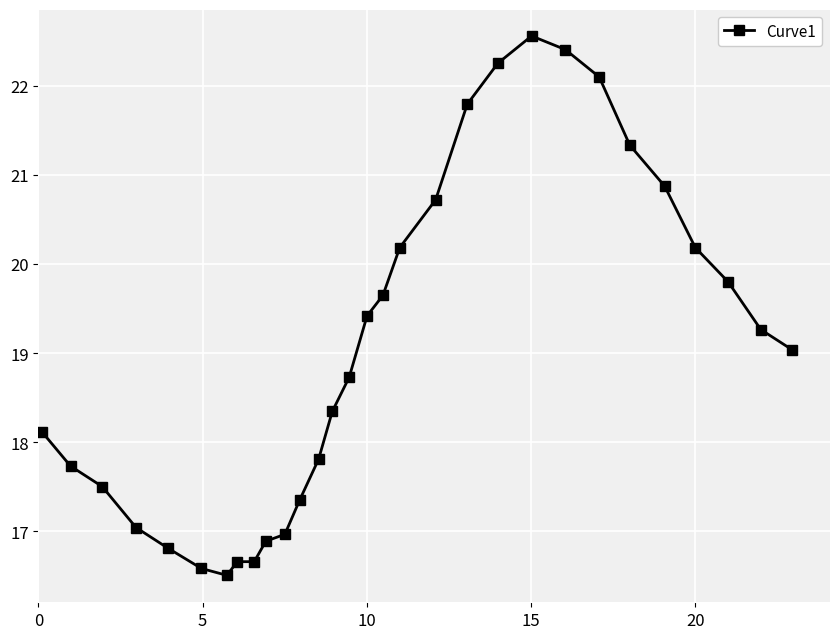

How many data points are less than 19?

15